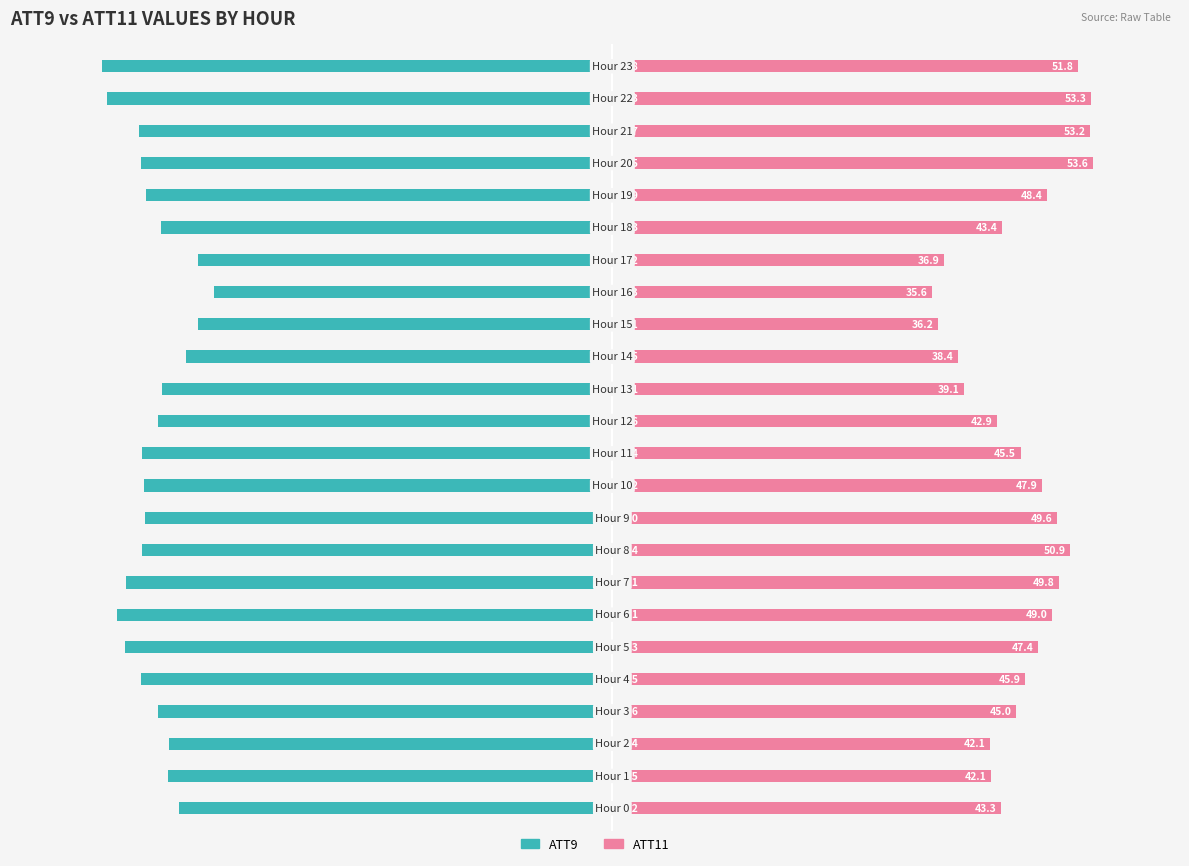

The ATT11 series shows 74.4 at 7. True or false?

False